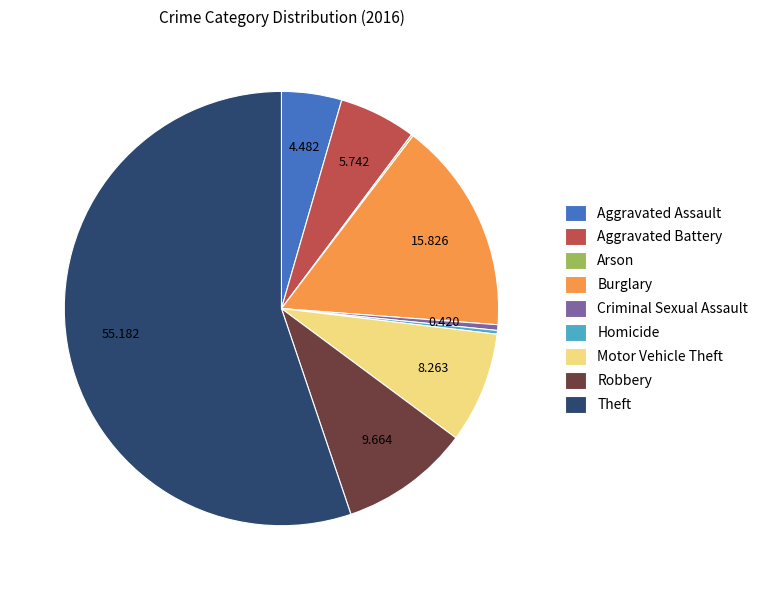

The Aggravated Assault slice represents 4% of the pie. True or false?

True